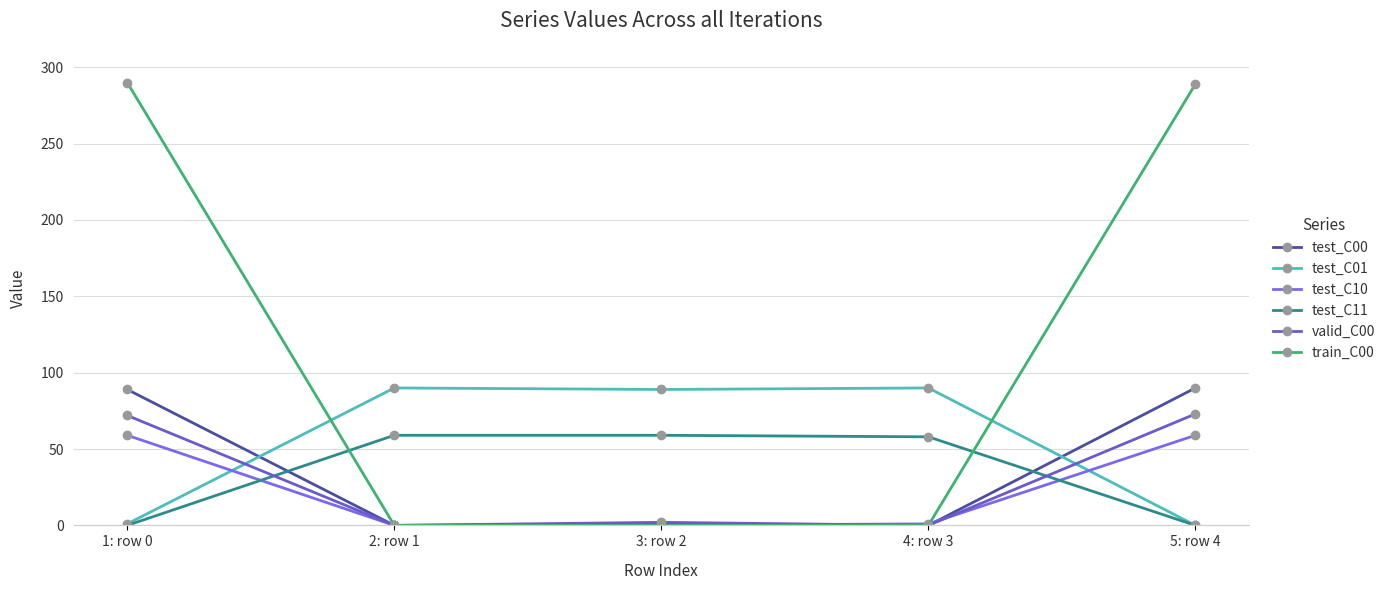

In valid_C00, how many points are higher than both neighbors (excluding endpoints)?

1